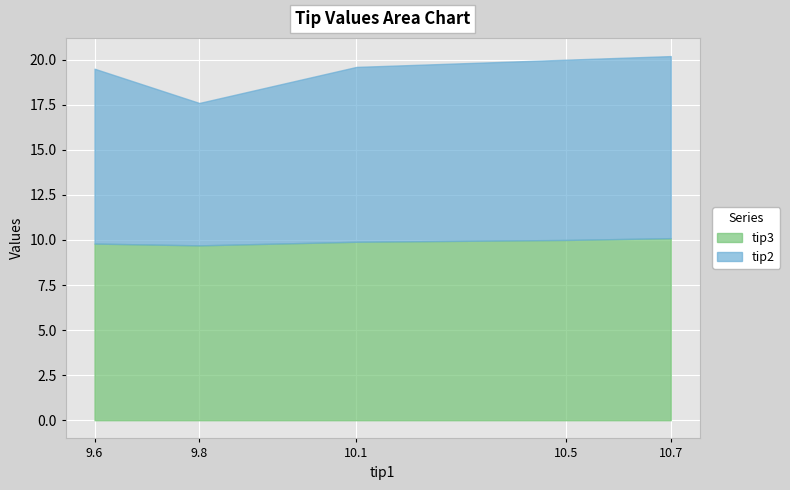

Is the value of tip2 at 9.6 greater than the value of tip3 at 10.1?

No